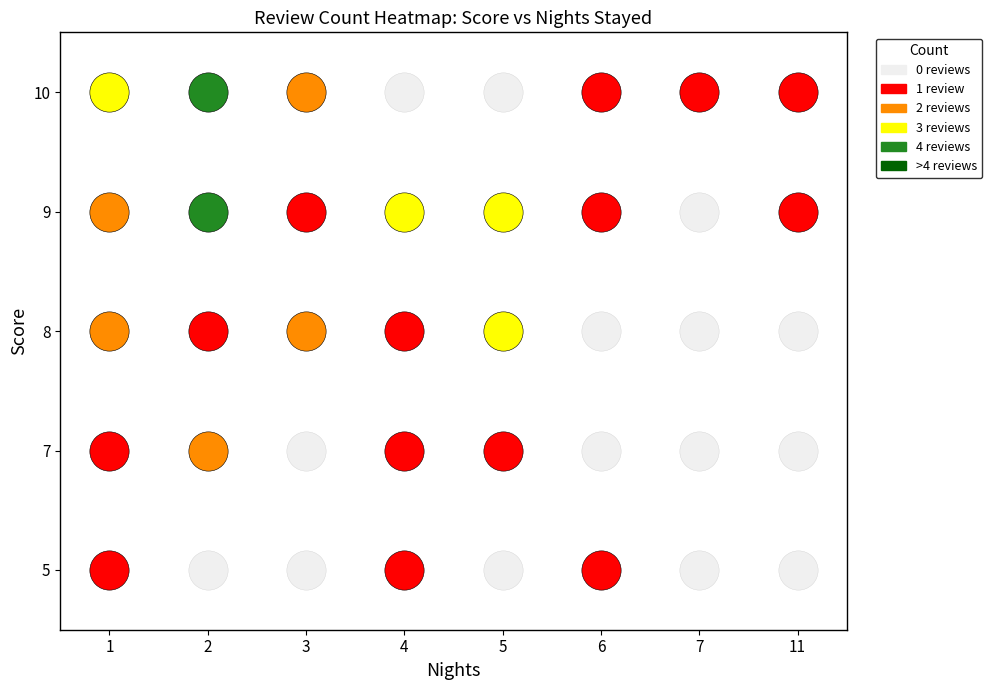

At which category does the chart reach its minimum across all series?

2